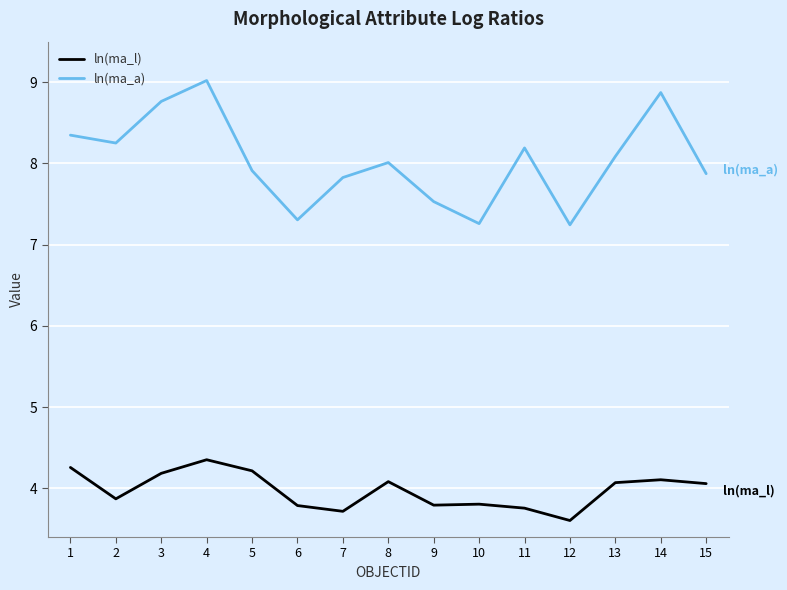

True or false: ln(ma_a) and ln(ma_l) cross at least once.

False